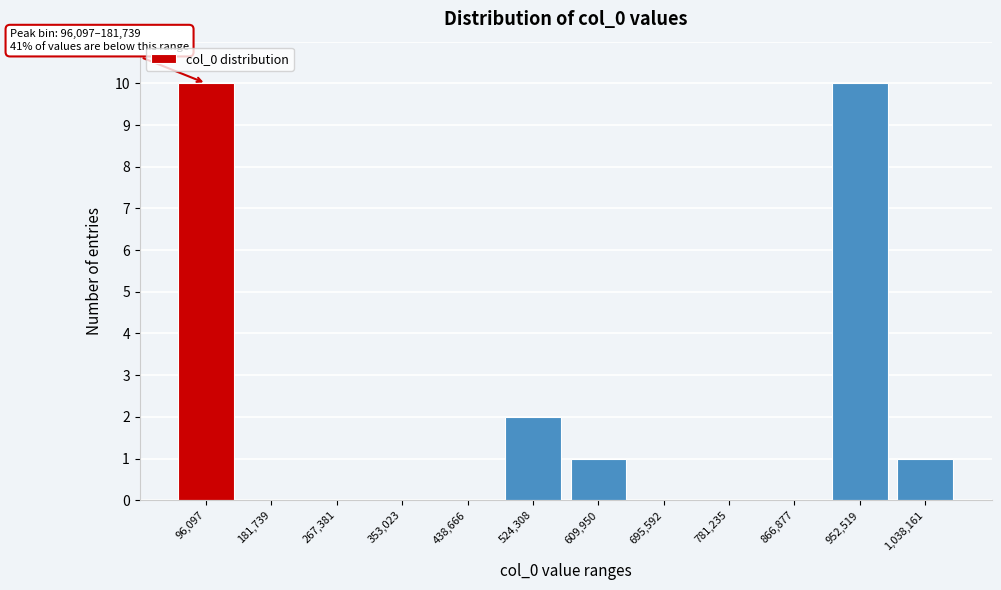

Reading left to right, extract all data points from this chart.

96,097=10	181,739=0	267,381=0	353,023=0	438,666=0	524,308=2	609,950=1	695,592=0	781,235=0	866,877=0	952,519=10	1,038,161=1